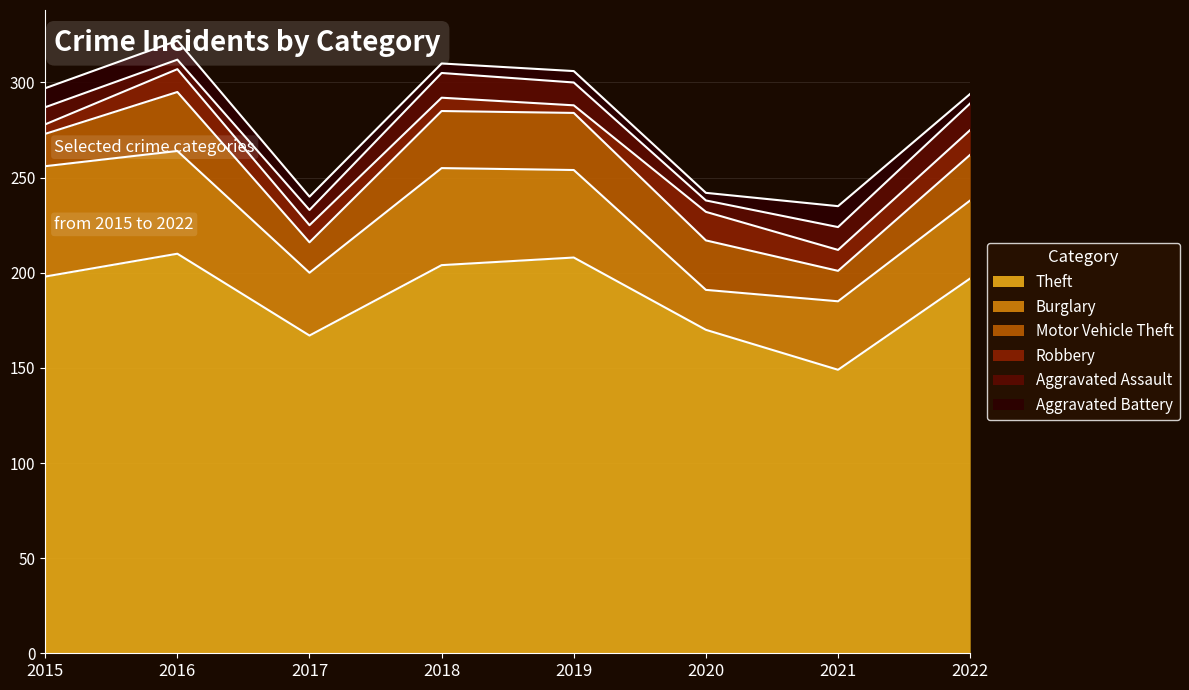

What are all the series names shown in the legend?

Theft, Burglary, Motor Vehicle Theft, Robbery, Aggravated Assault, Aggravated Battery